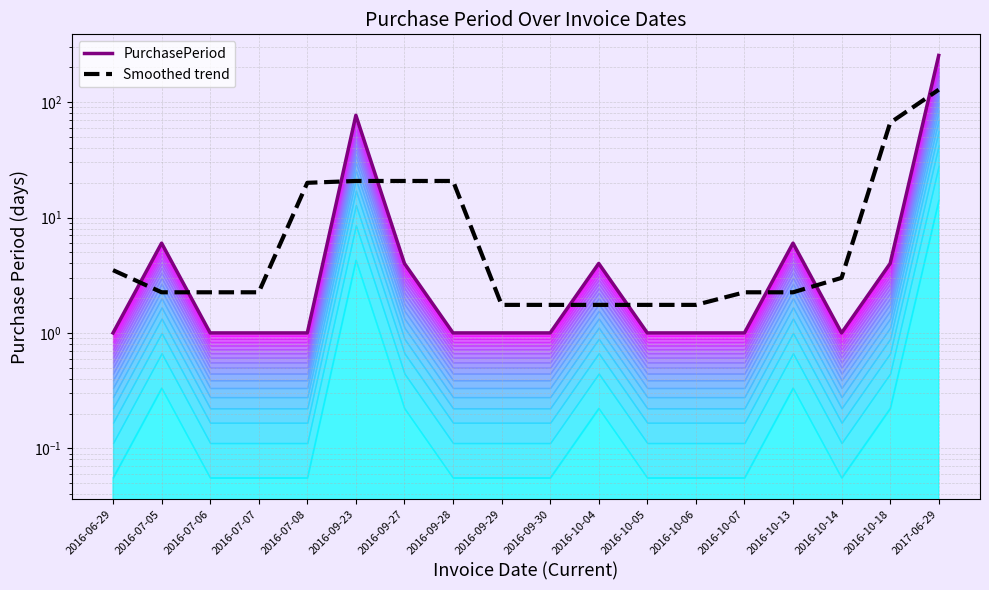

True or false: PurchasePeriod has more than 2 points higher than both neighbors.

True